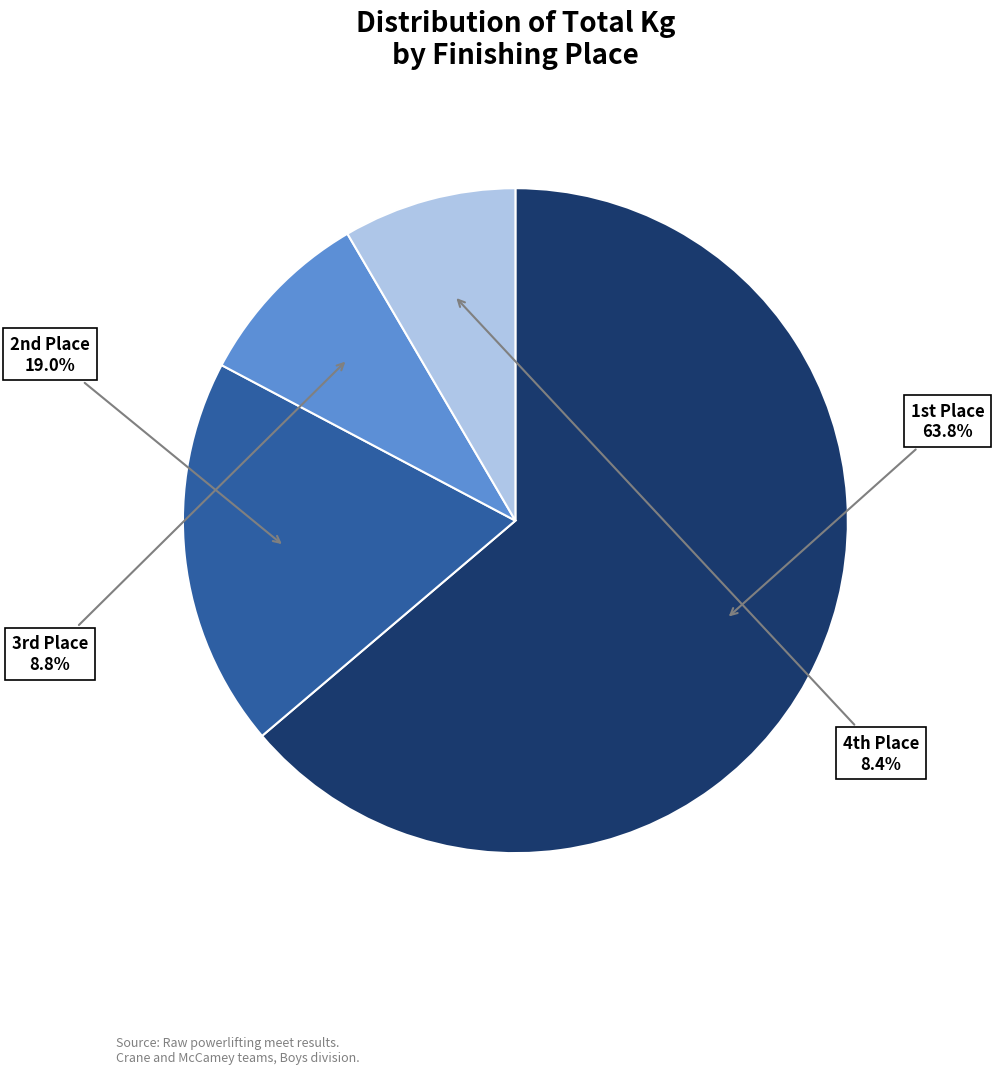

Is there any slice that represents more than half of the pie?

Yes